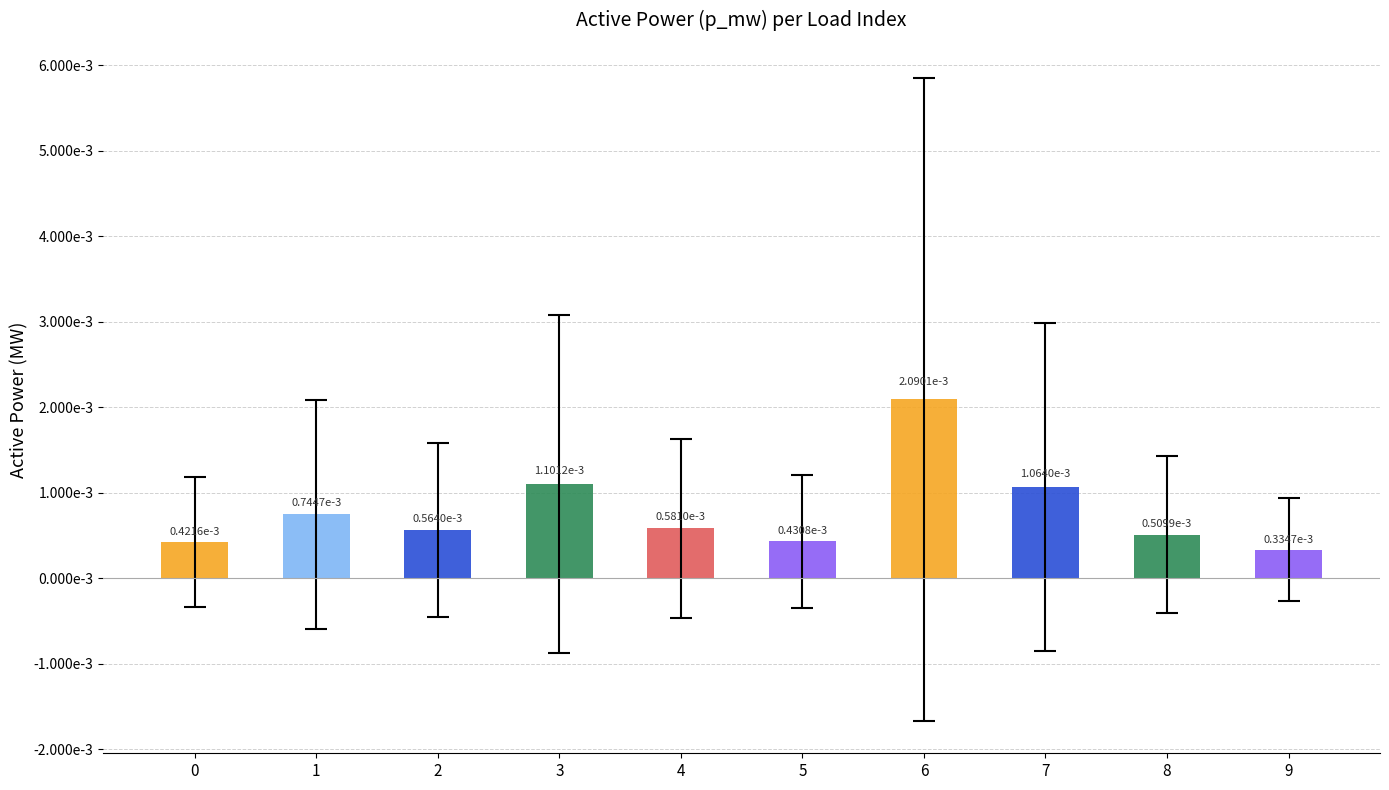

Are the bars horizontal?

No